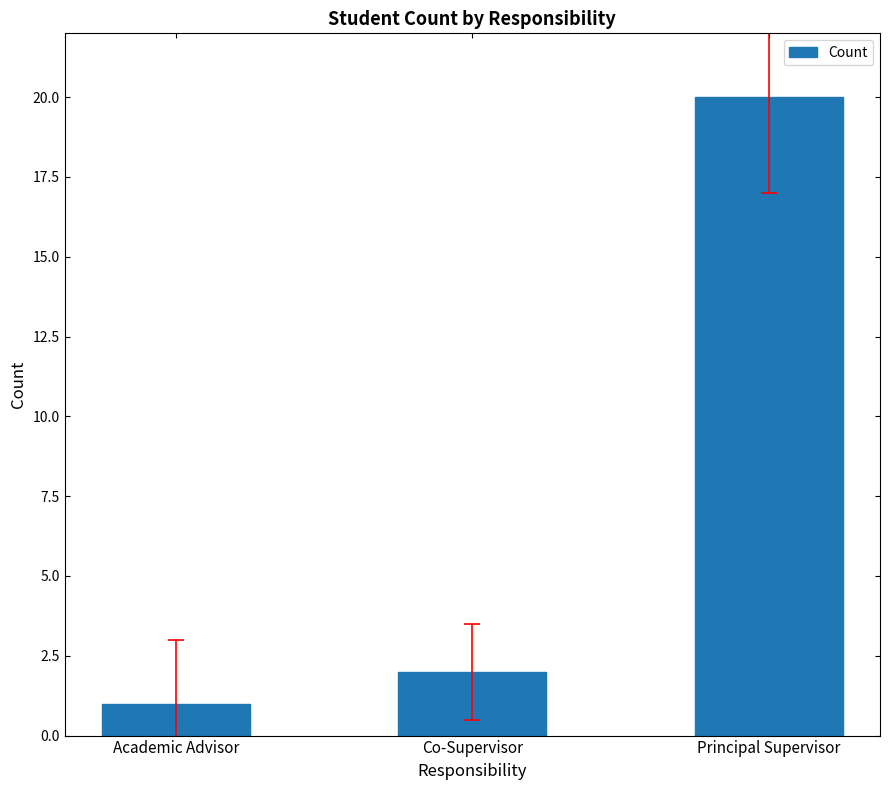

Which label corresponds to the largest value in the chart?

Principal Supervisor